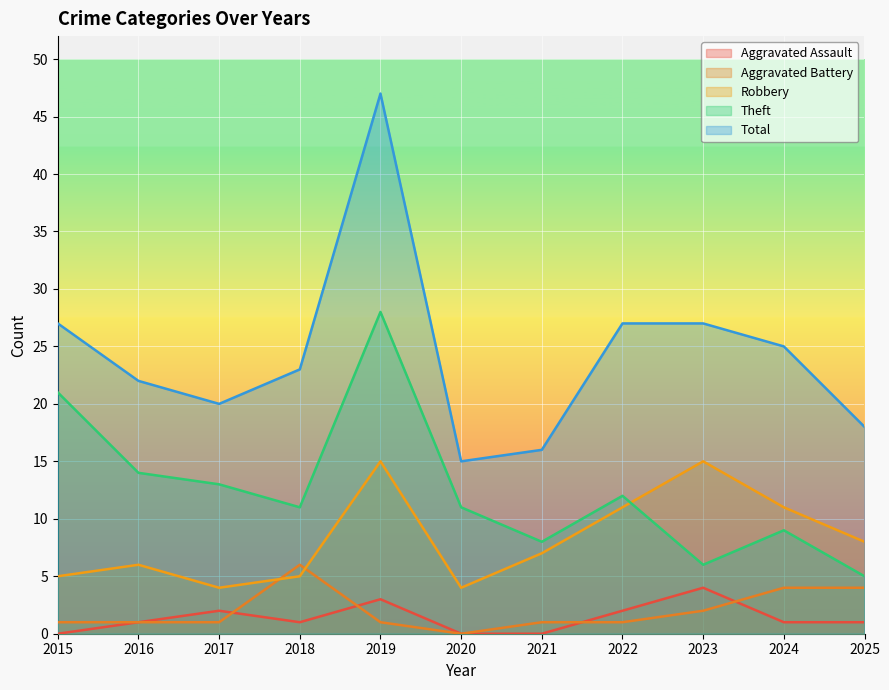

True or false: Total and Aggravated Assault cross at least once.

False